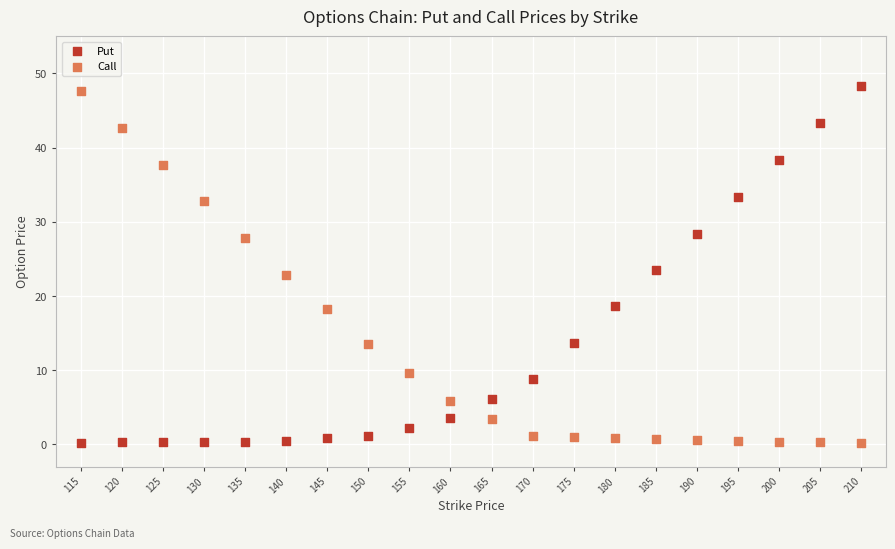

Across all data points, what is the range of Y values (max minus min)?

48.1